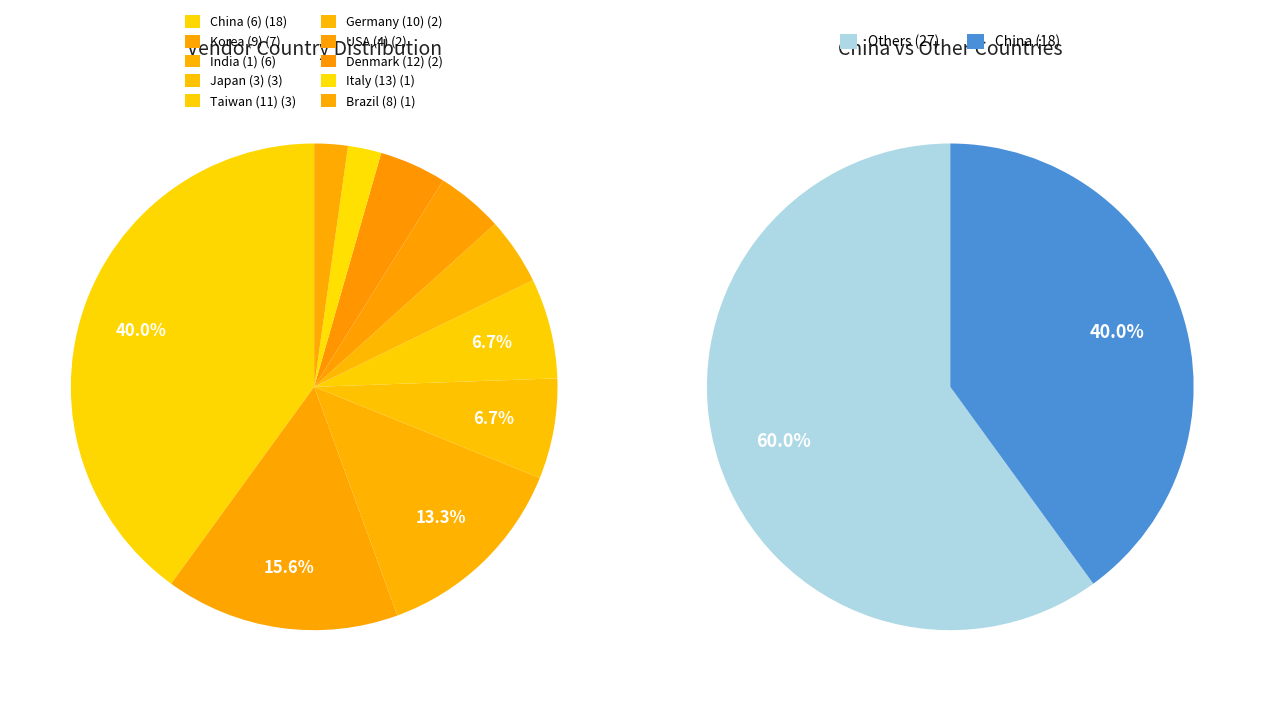

Count the number of slices in the pie.

10